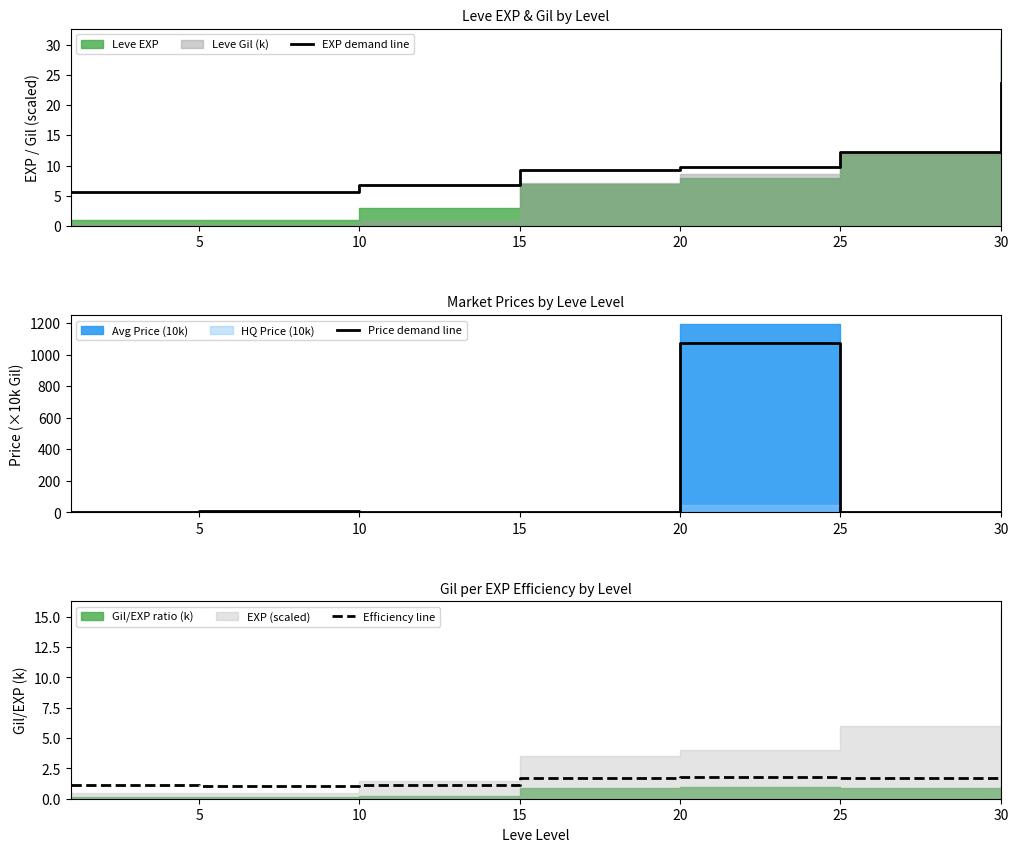

At which category is the sum across all series the highest?

20